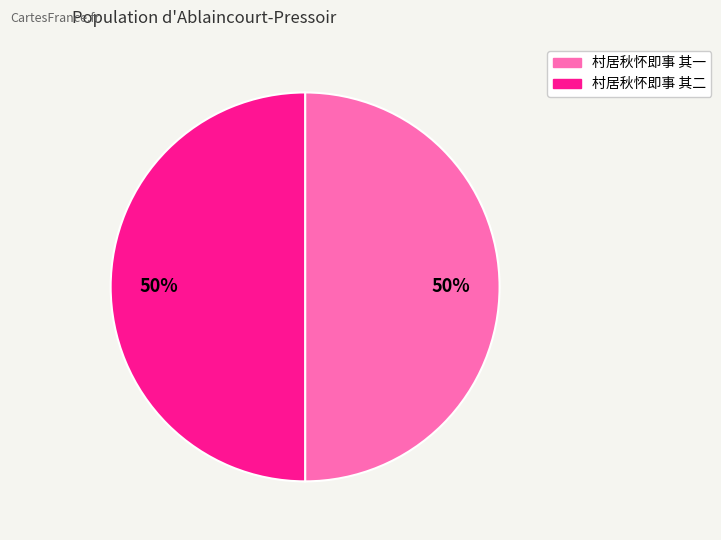

To the nearest percent, what portion does 村居秋怀即事 其一 represent?

50%